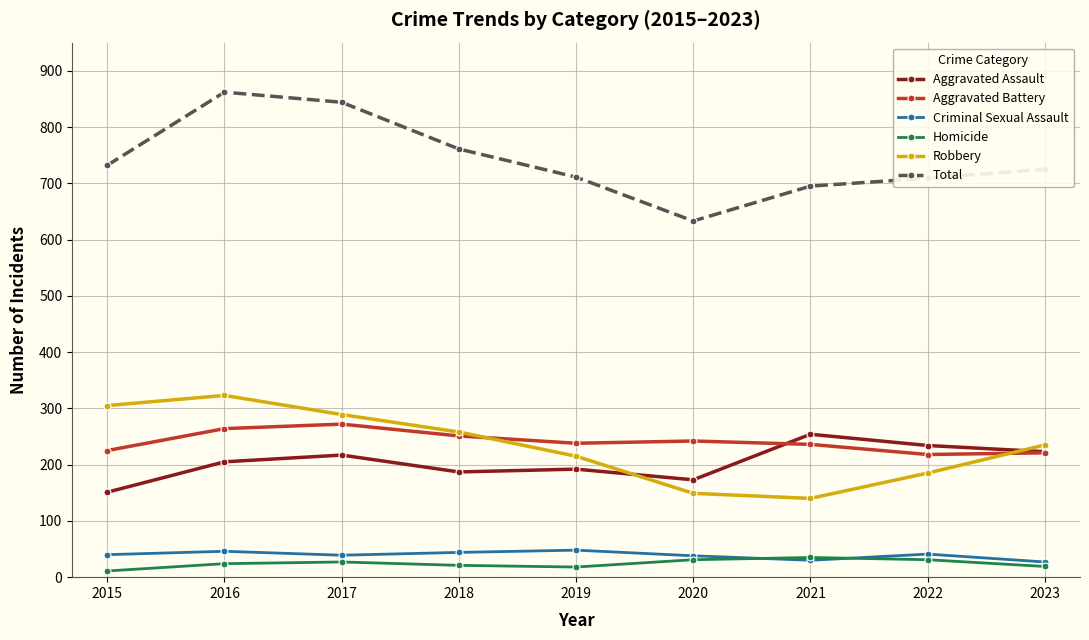

What is the value of the Aggravated Battery point at the 9th from the left?

221